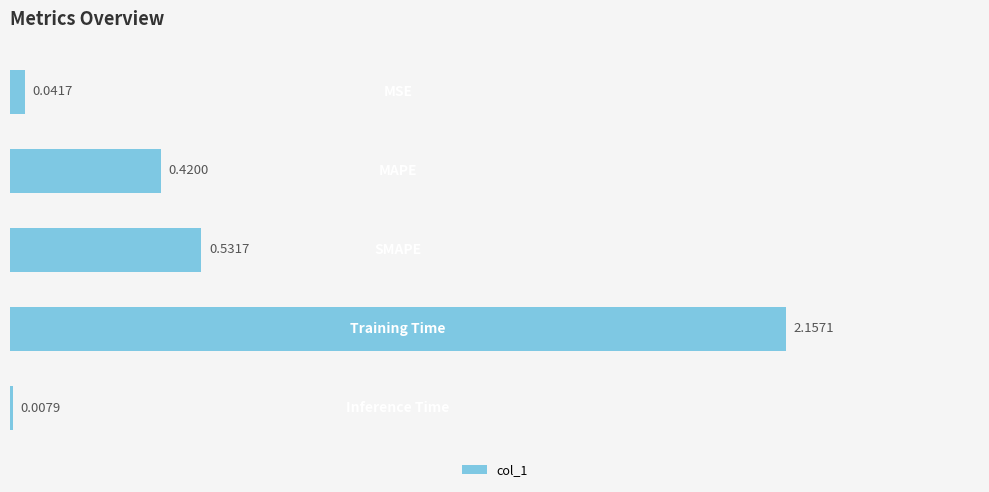

Between 0.5 and 1.0, which is larger?

1.0